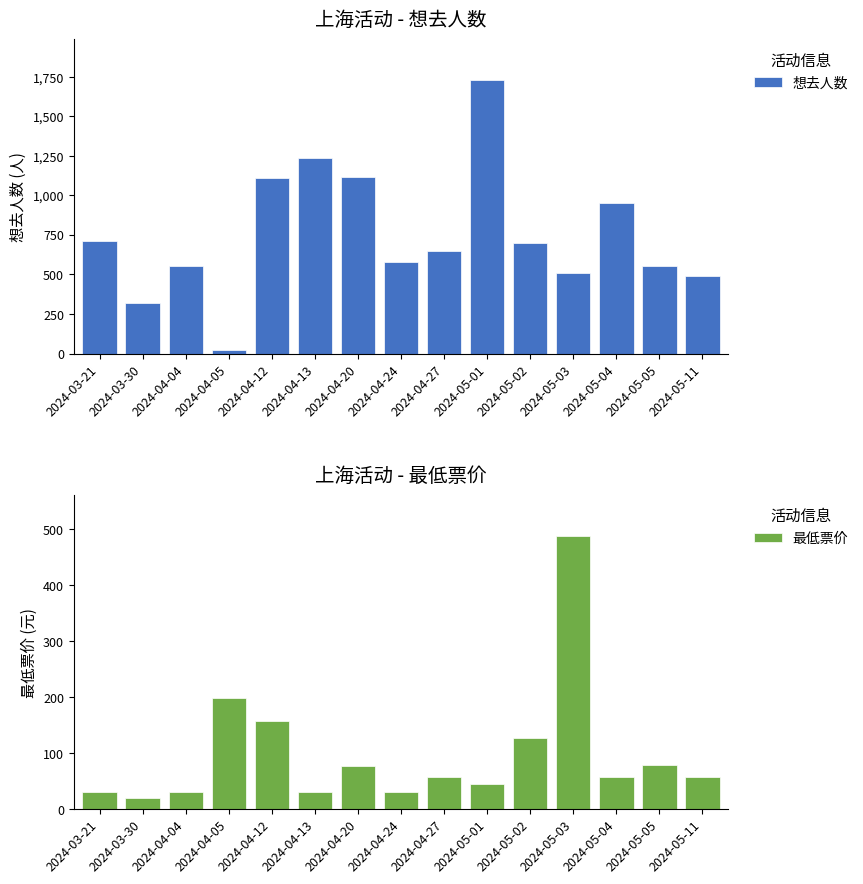

Where is 最低票价 nearest to the value 254?

2024-04-05